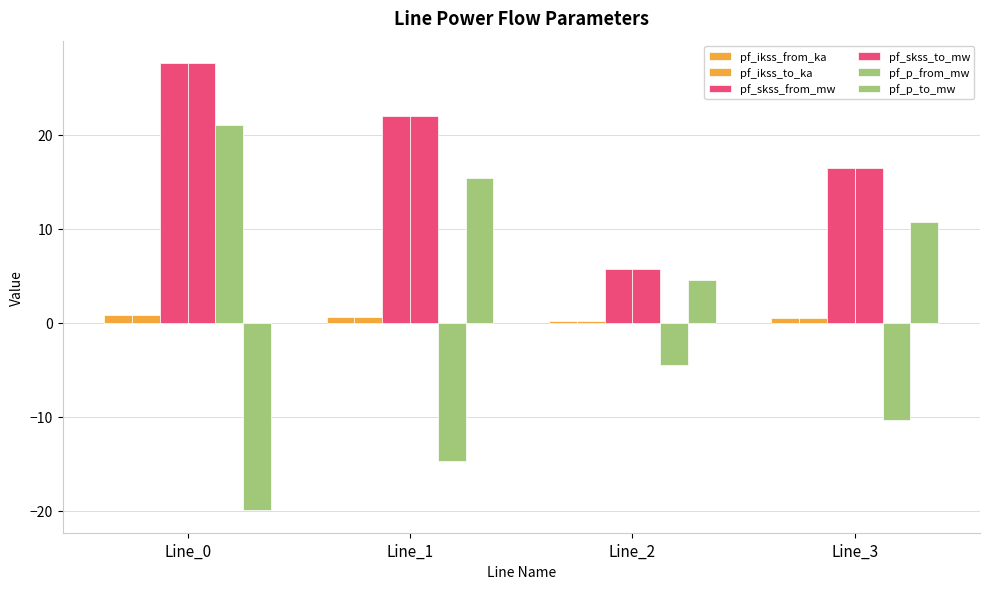

Reading right to left, transcribe all the data shown in this chart.

pf_ikss_from_ka: 0.5	0.2	0.6	0.8
pf_ikss_to_ka: 0.5	0.2	0.6	0.8
pf_skss_from_mw: 16.5	5.7	22.0	27.6
pf_skss_to_mw: 16.5	5.7	22.0	27.6
pf_p_from_mw: -10.4	-4.5	-14.8	21.0
pf_p_to_mw: 10.7	4.6	15.4	-20.0